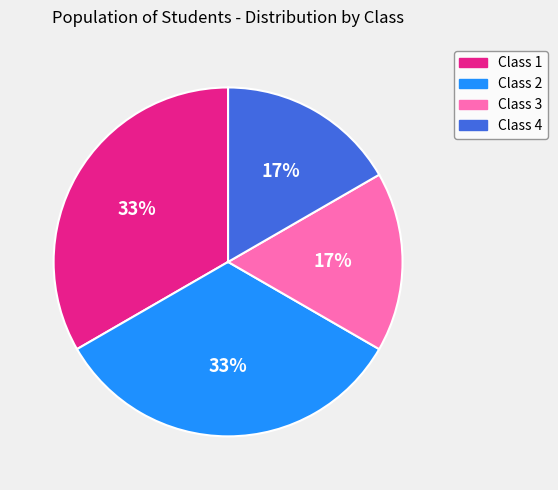

To the nearest percent, what is the average slice percentage?

25%